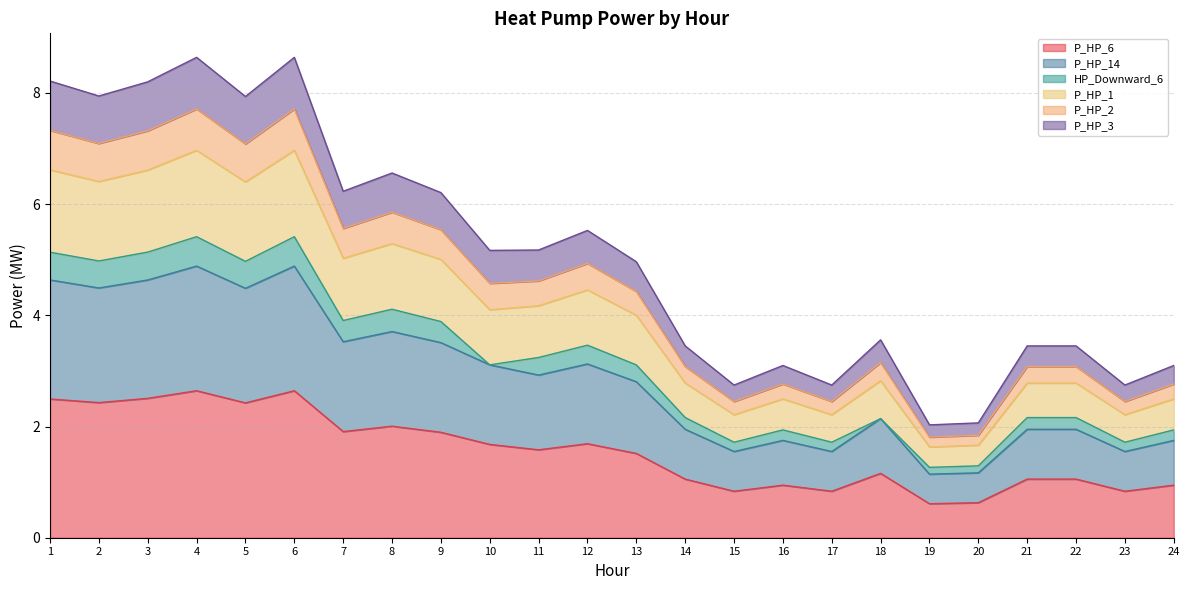

Is it true that P_HP_6 equals 1.8 at 18?

False